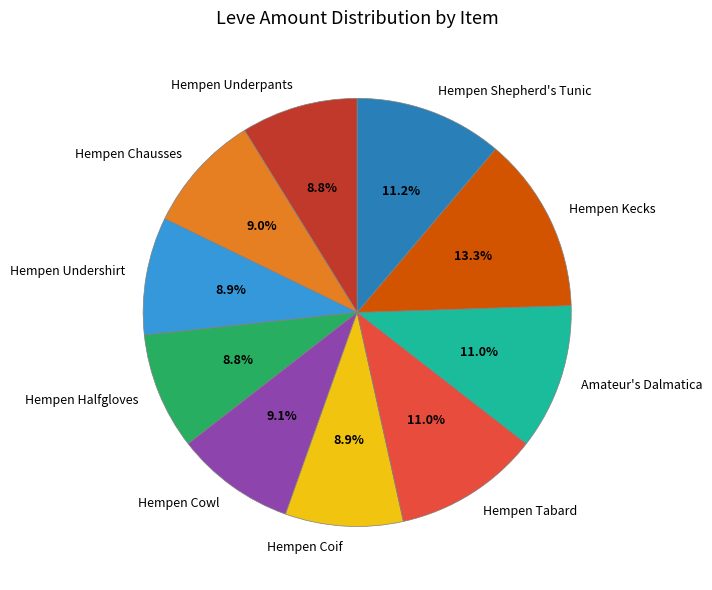

True or false: Hempen Shepherd's Tunic accounts for 11% of the total.

True